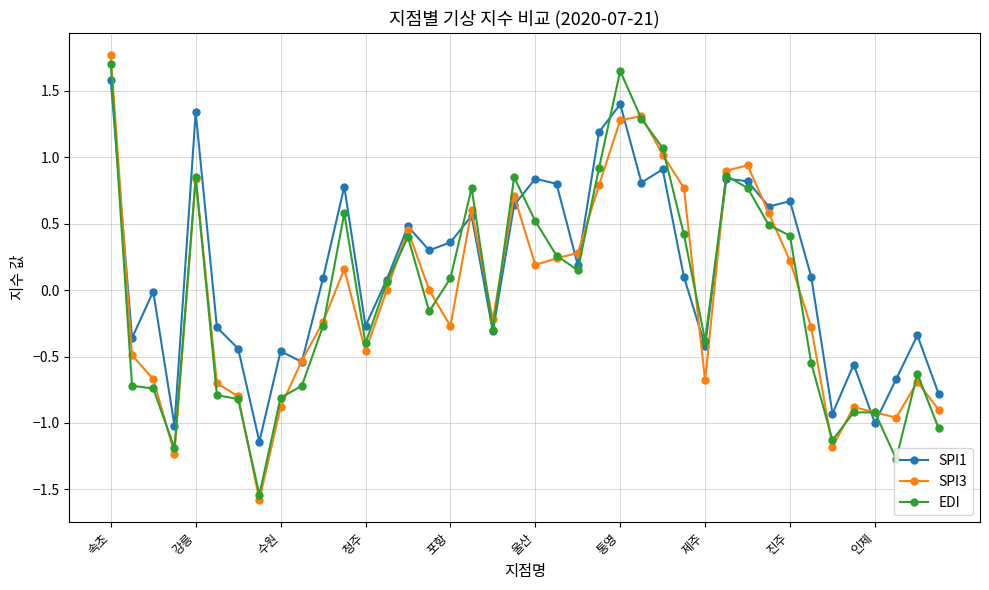

True or false: SPI1 has more than 0 points higher than both neighbors.

True